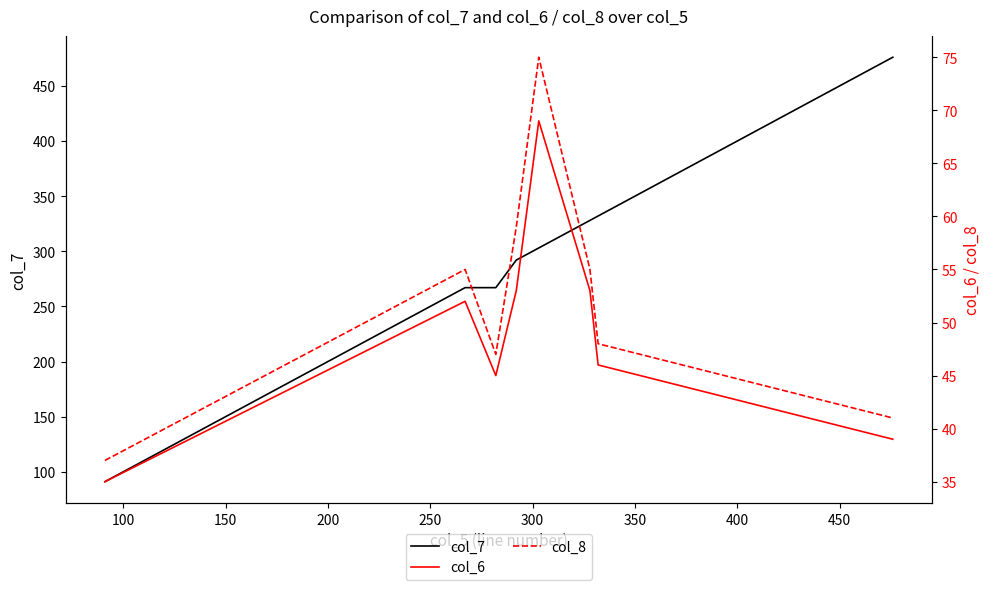

Which series has the largest range (max minus min)?

col_7